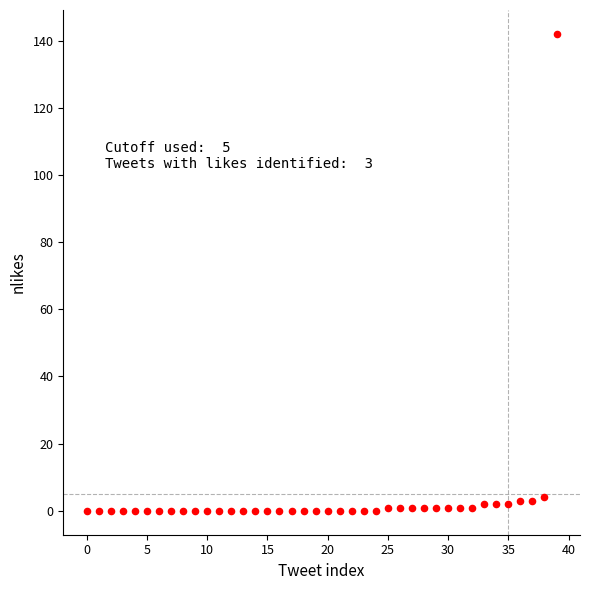

What is the range of Y values (max minus min)?

142